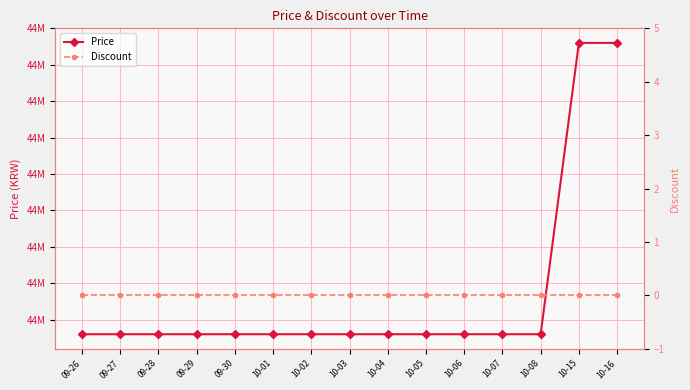

Reading left to right, list all the values displayed in this chart.

Price: 44490000	44490000	44490000	44490000	44490000	44490000	44490000	44490000	44490000	44490000	44490000	44490000	44490000	44690000	44690000
Discount: 0	0	0	0	0	0	0	0	0	0	0	0	0	0	0